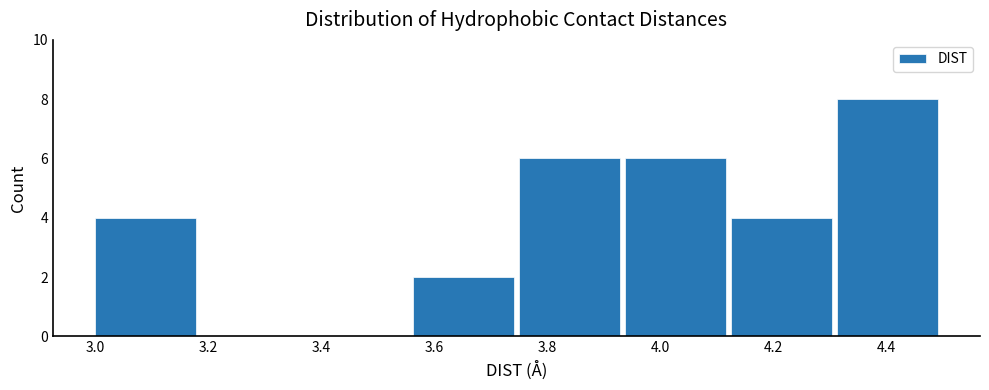

Over which range of the x-axis is the bar tallest?

4.32 to 4.50